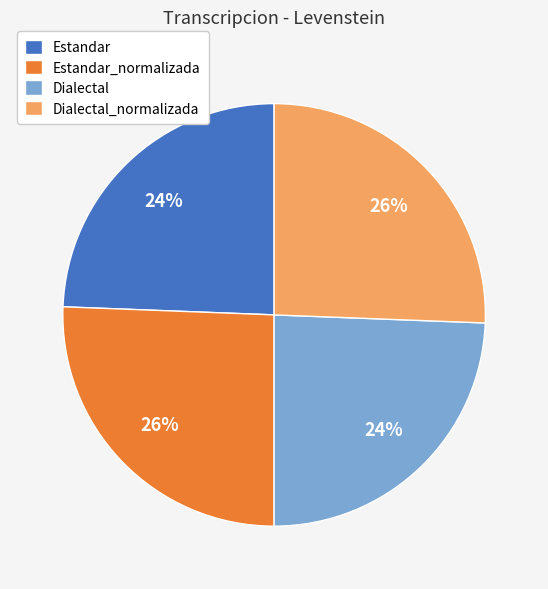

True or false: Dialectal_normalizada accounts for 26% of the total.

True